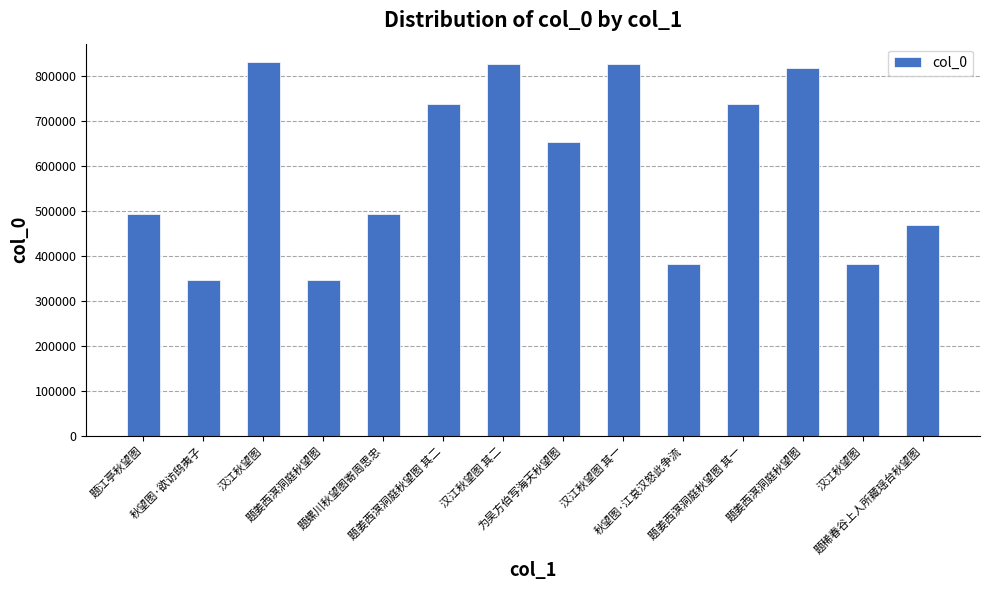

Approximately how many times larger is the value at 题姜西溟洞庭秋望图 compared to 汉江秋望图 其二?

0.4